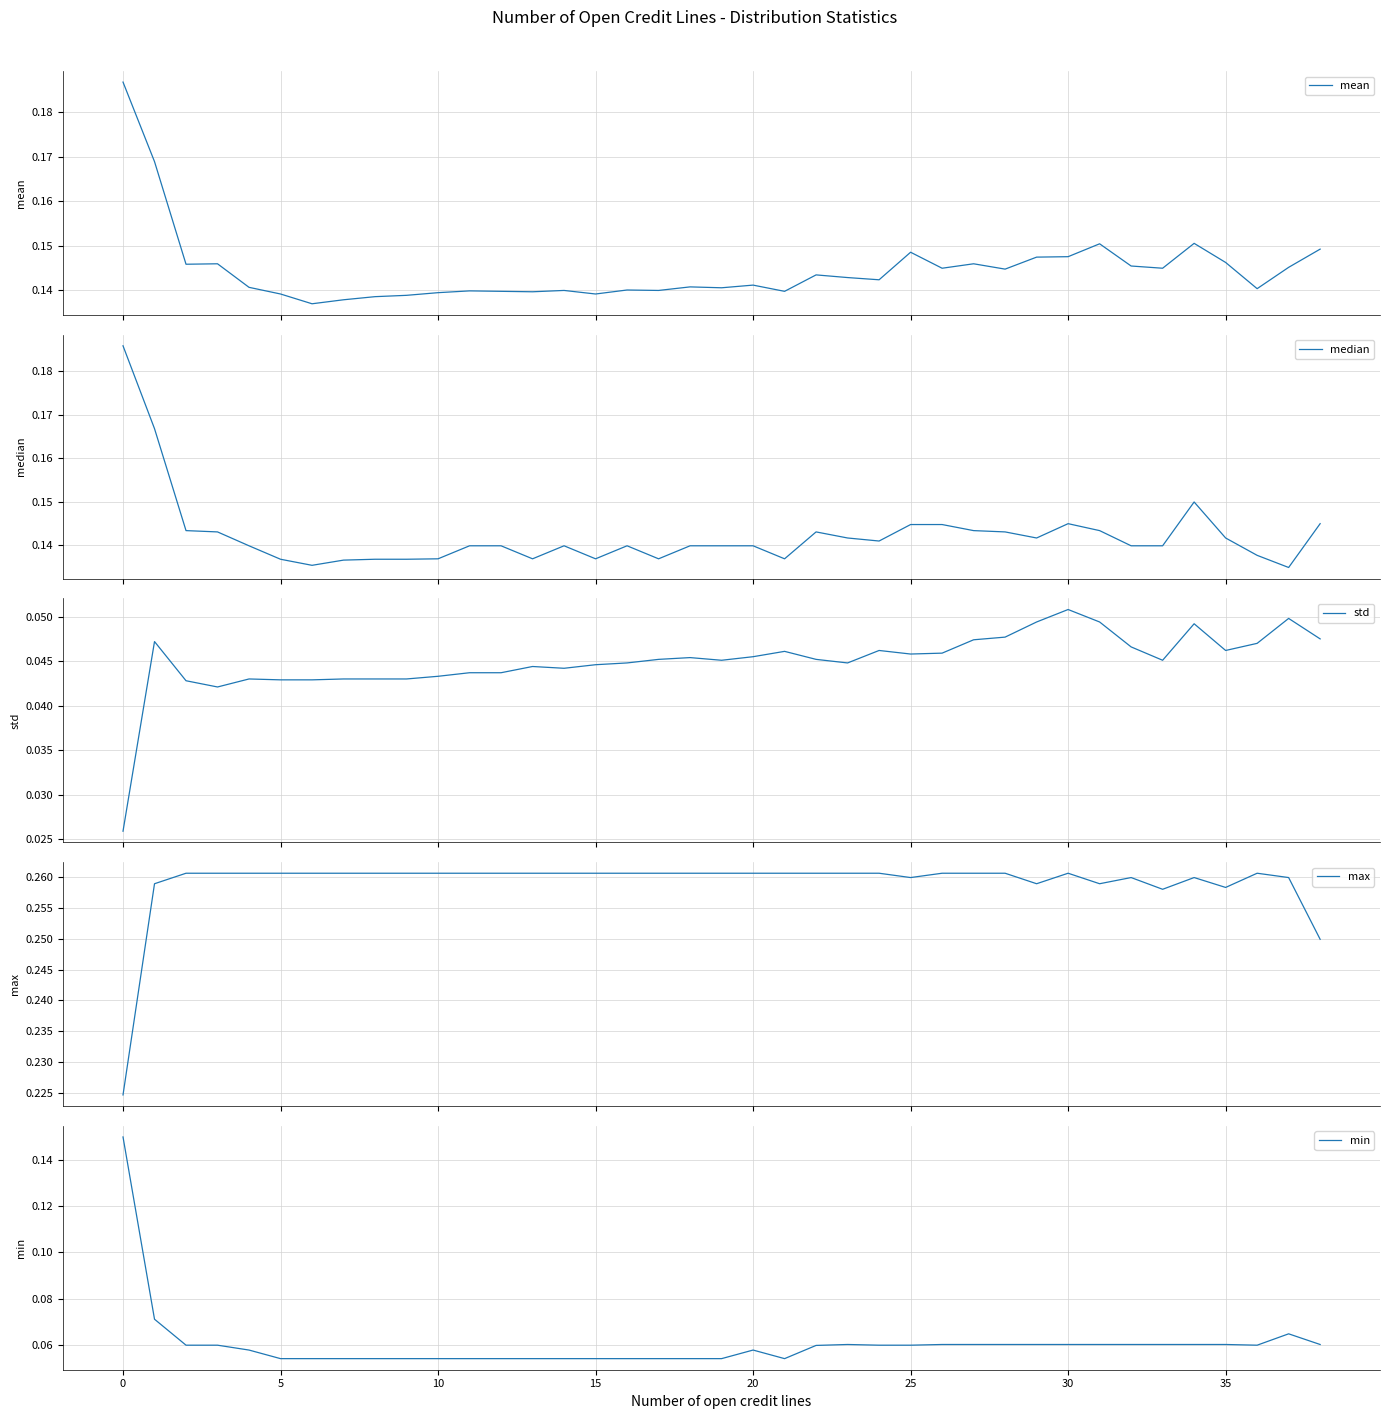

Count the min values in the range 0 to 1.

39